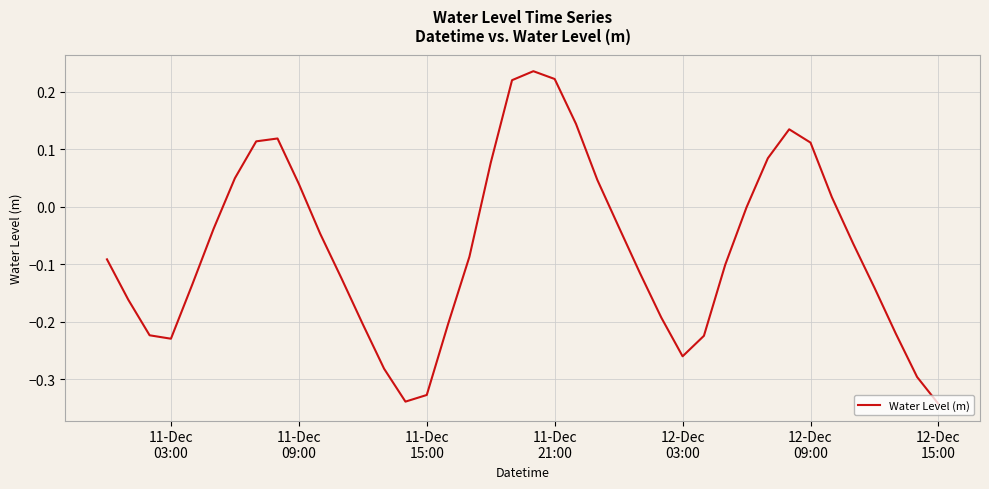

What is the difference between the maximum and minimum values?

0.6